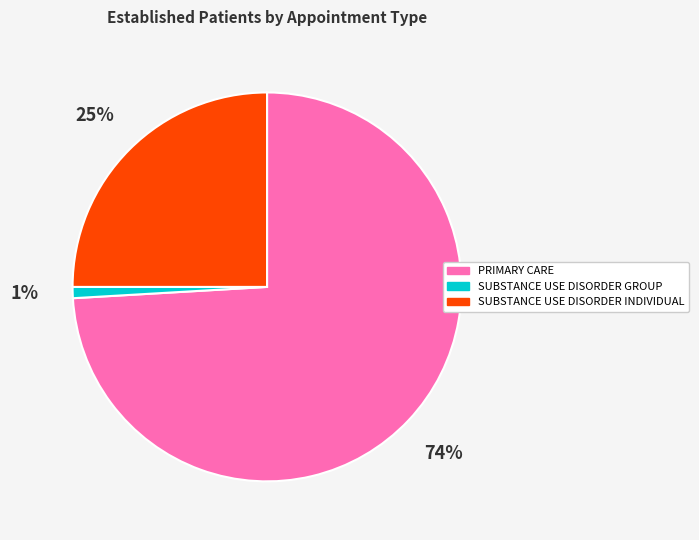

Do SUBSTANCE USE DISORDER INDIVIDUAL and SUBSTANCE USE DISORDER GROUP together represent more than half of the pie?

No